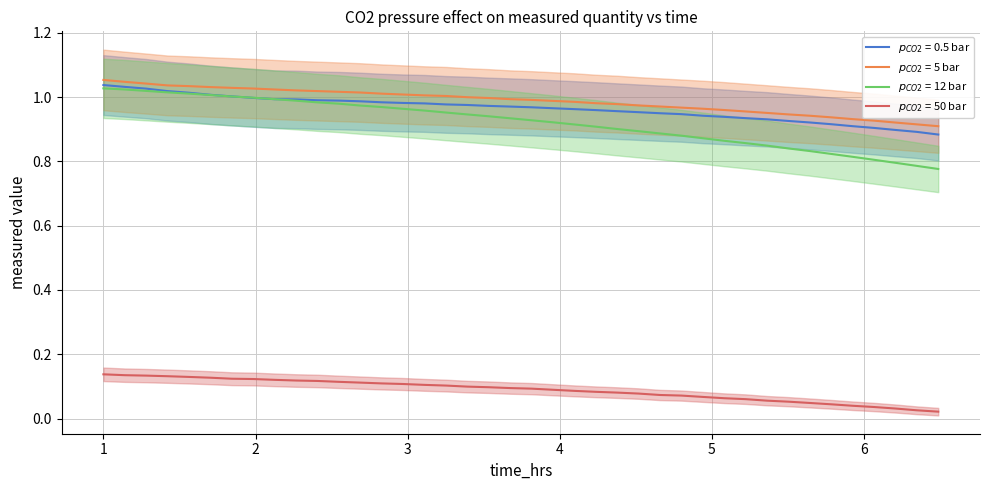

Which category has the lowest value across all series?

6.487437185929648